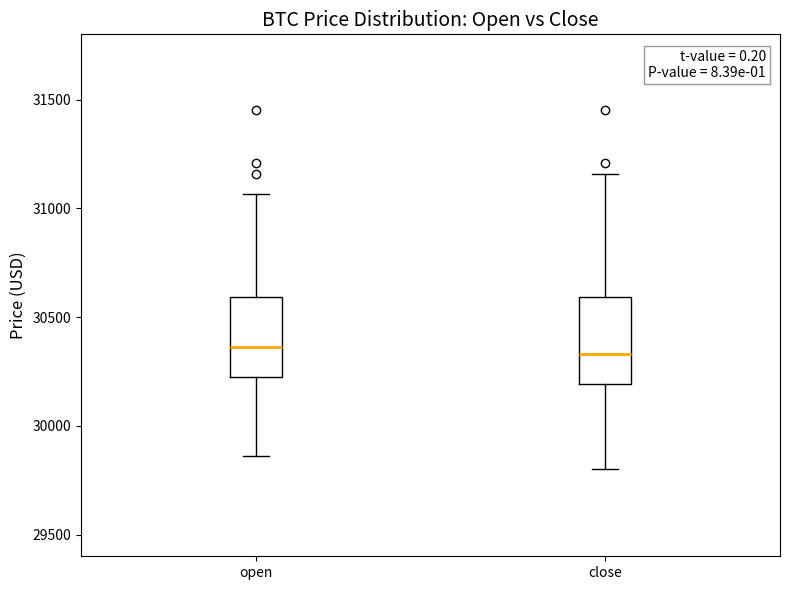

Reading left to right, transcribe this box plot: for each box, give where its median line is, the range the box spans, and where its two whiskers end, as read against the y-axis. The values are not printed on the chart, so give them approximately, as read against the axis.

open: median 30350, box 30200 to 30600, whiskers 29850 to 31050
close: median 30350, box 30200 to 30600, whiskers 29800 to 31150